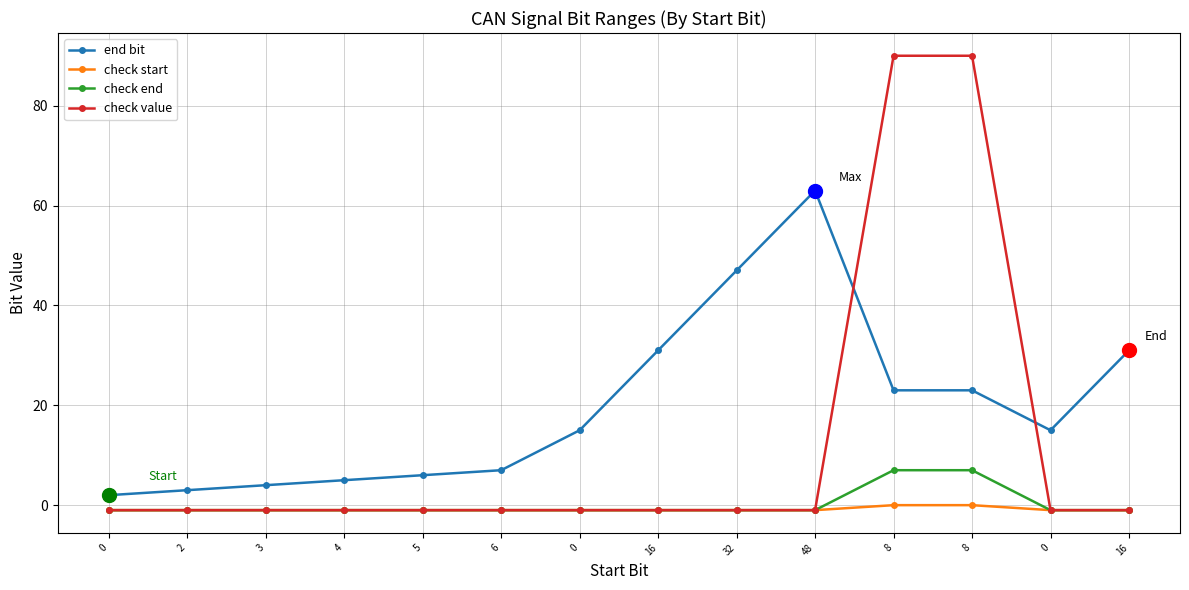

Does the chart display data point markers on the line(s)?

Yes